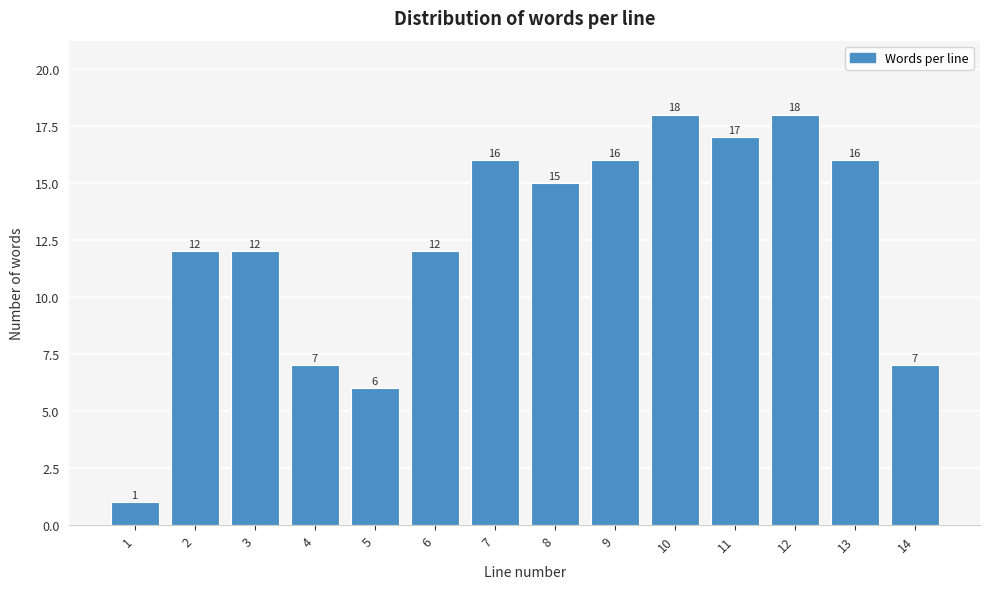

Reading right to left, list all the values displayed in this chart.

14=7	13=16	12=18	11=17	10=18	9=16	8=15	7=16	6=12	5=6	4=7	3=12	2=12	1=1